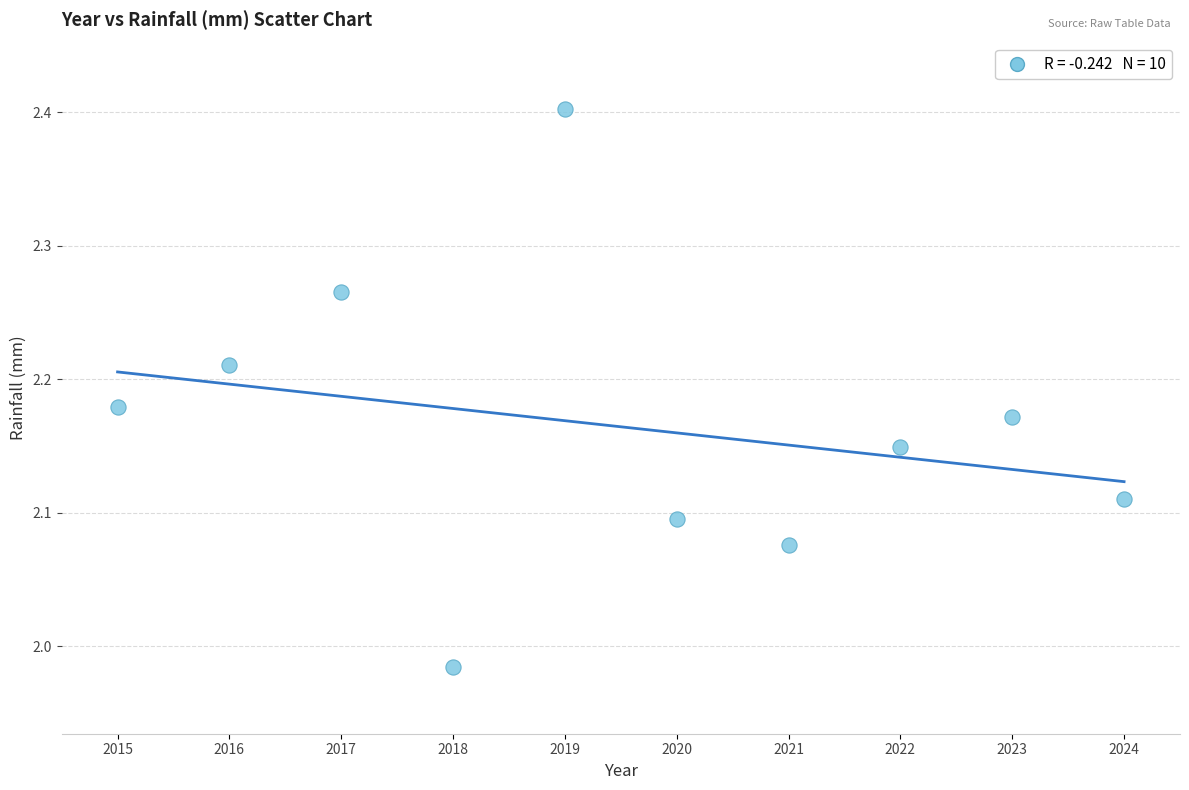

What is the average X value?

2019.5